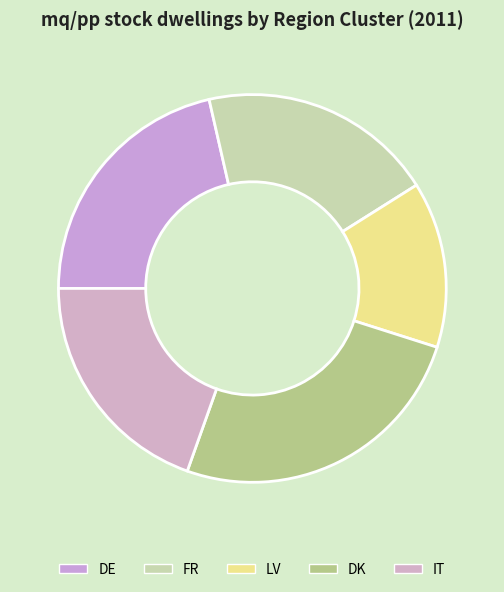

Is there any slice that represents more than half of the pie?

No